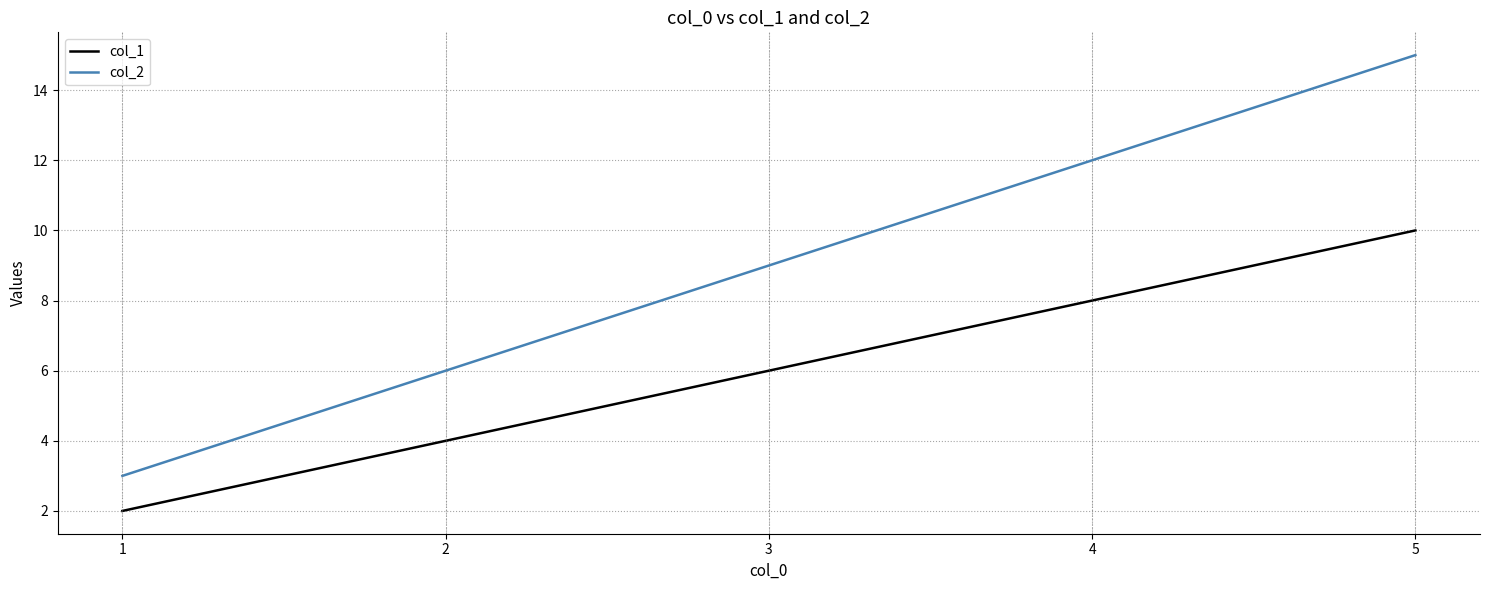

What are all the series names shown in the legend?

col_1, col_2